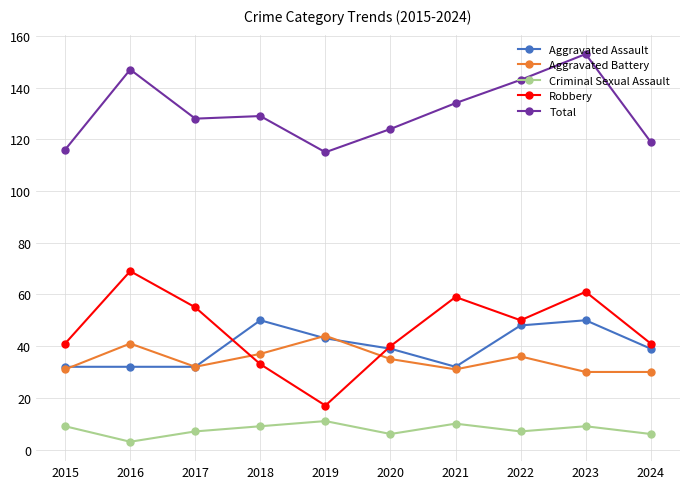

Which series changed the most between 2020 and 2022?

Total